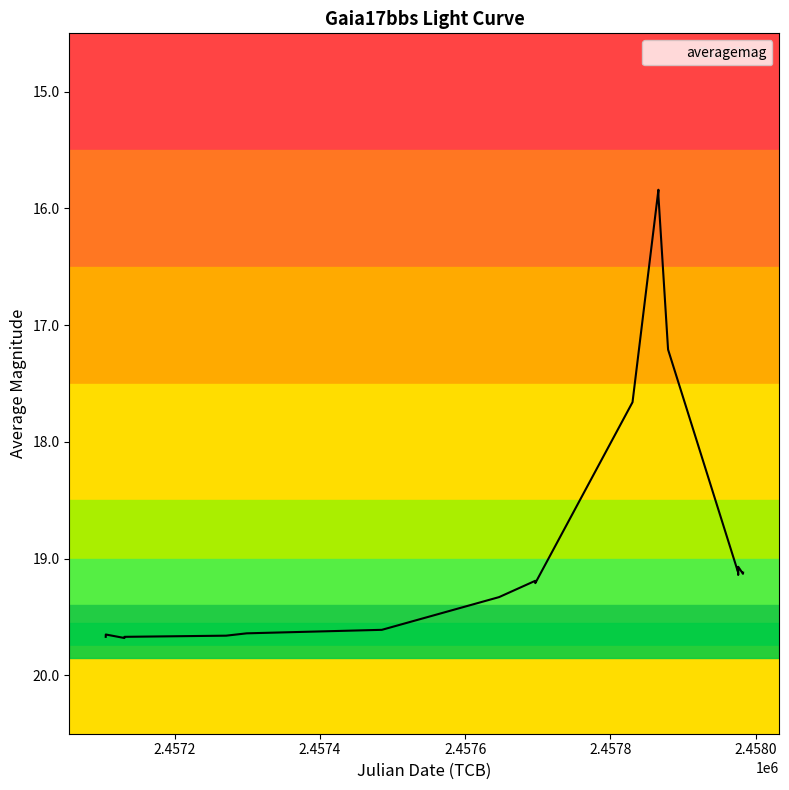

How many data points are above 19?

19